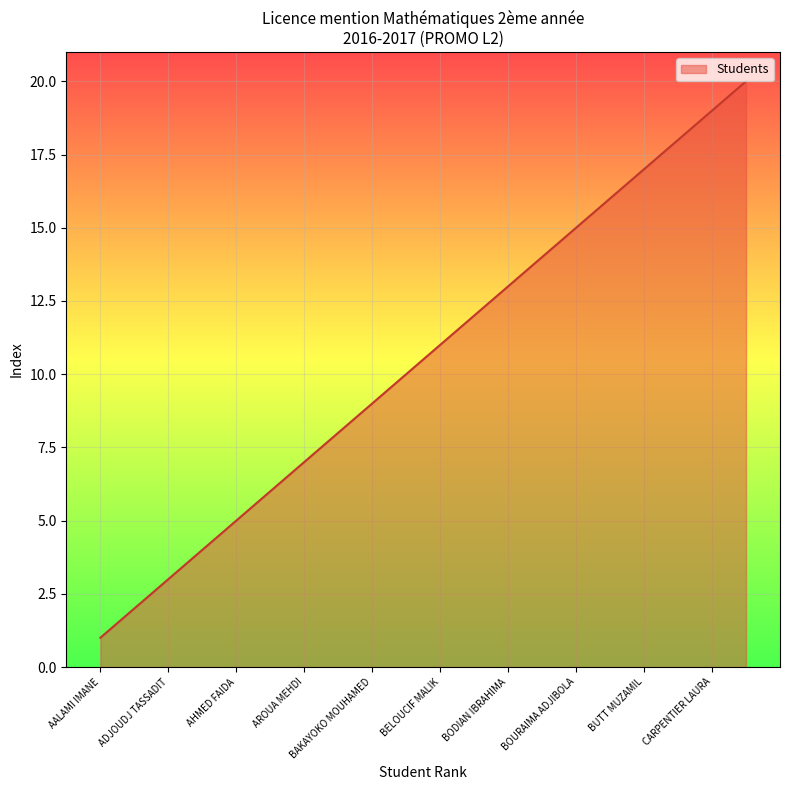

What is the difference between the maximum and minimum values?

19